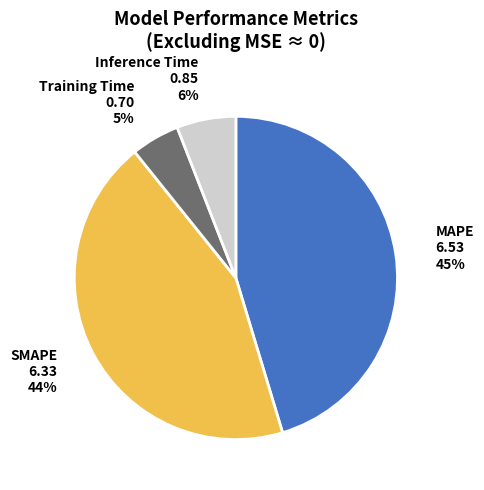

To the nearest percent, what is the combined percentage of MAPE and Inference Time?

51%